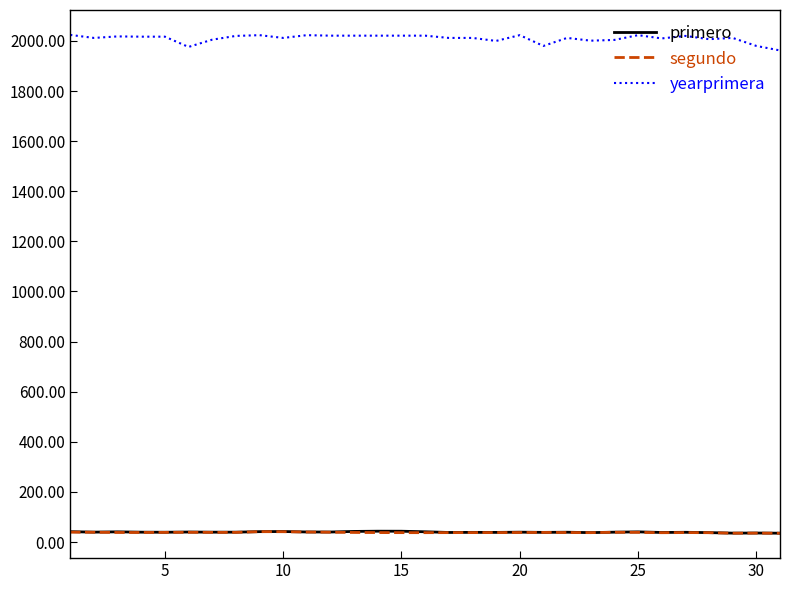

What is the difference between the maximum and minimum values in the yearprimera series?

62.0